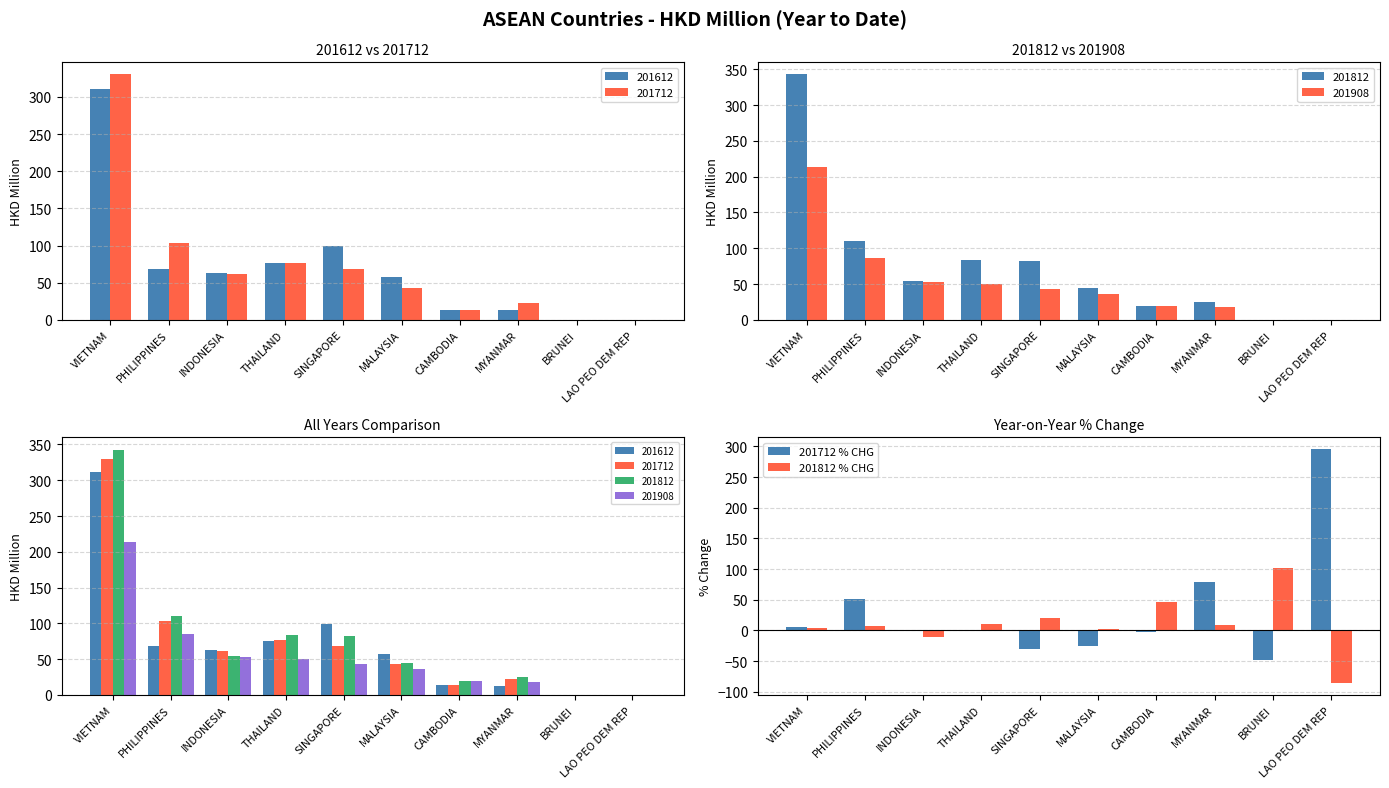

The value of 201712 % CHG at VIETNAM is 9.8. True or false?

False